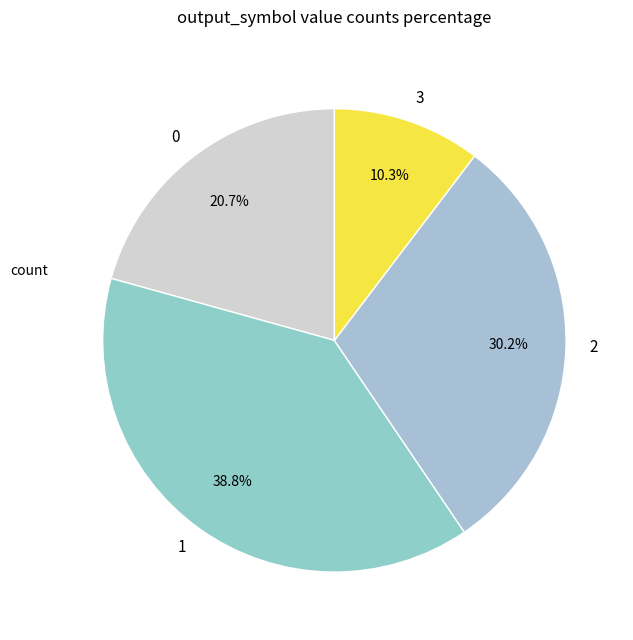

Approximately how many times larger is the value at 3 compared to 1?

0.3